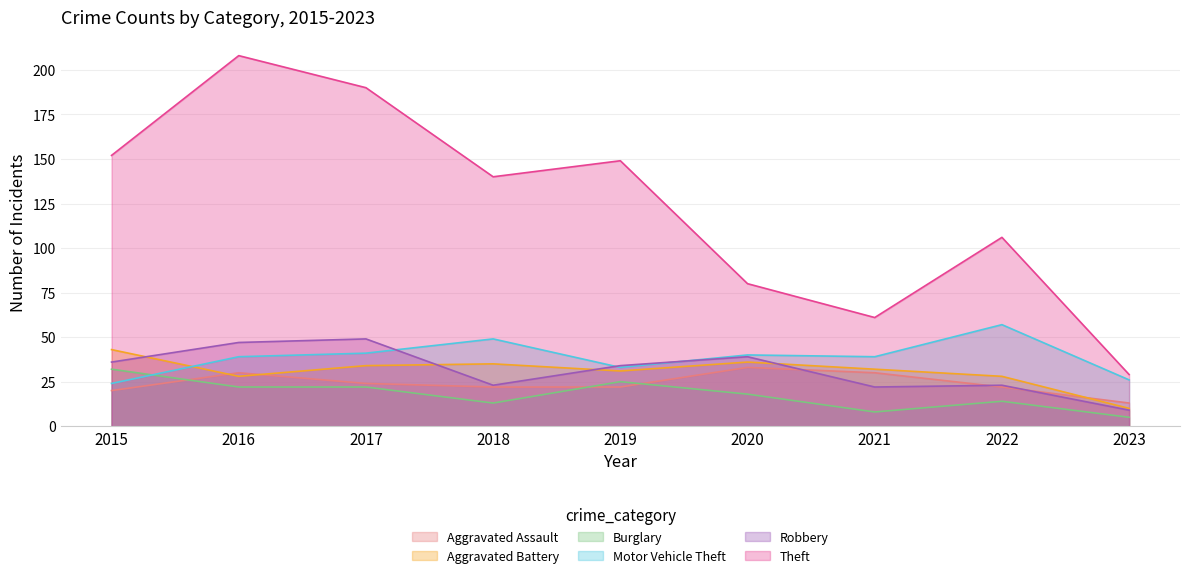

Reading left to right, extract all data points from this chart.

Aggravated Assault: 20	30	24	22	22	33	30	22	13
Aggravated Battery: 43	28	34	35	31	36	32	28	10
Burglary: 32	22	22	13	25	18	8	14	5
Motor Vehicle Theft: 24	39	41	49	33	40	39	57	26
Robbery: 36	47	49	23	34	39	22	23	9
Theft: 152	208	190	140	149	80	61	106	29